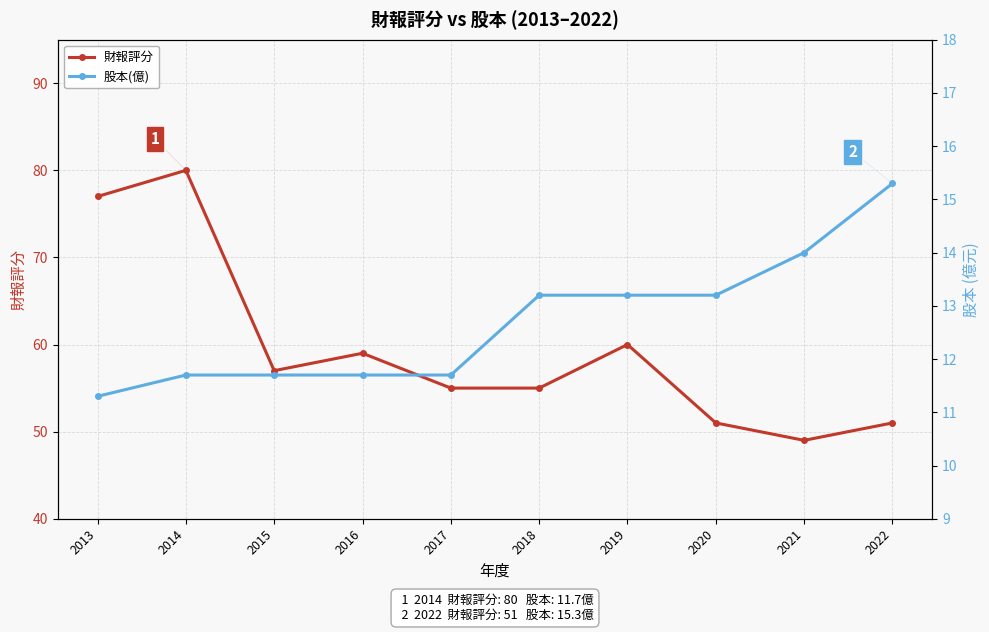

Reading right to left, extract all data points from this chart.

財報評分: 2022=51.0	2021=49.0	2020=51.0	2019=60.0	2018=55.0	2017=55.0	2016=59.0	2015=57.0	2014=80.0	2013=77.0
股本(億): 2022=15.3	2021=14.0	2020=13.2	2019=13.2	2018=13.2	2017=11.7	2016=11.7	2015=11.7	2014=11.7	2013=11.3